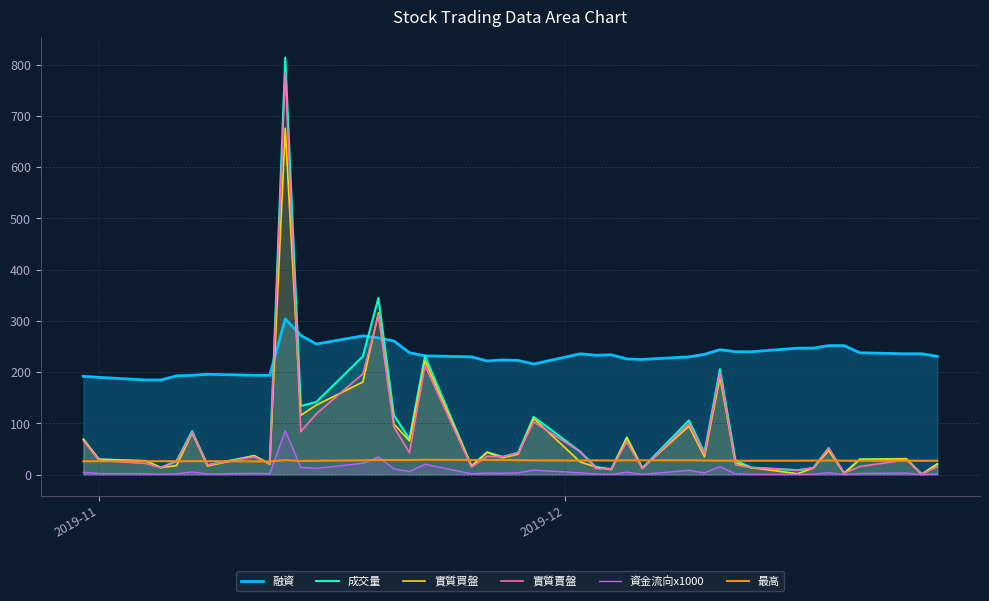

The value at 20 is 38.2. True or false?

False